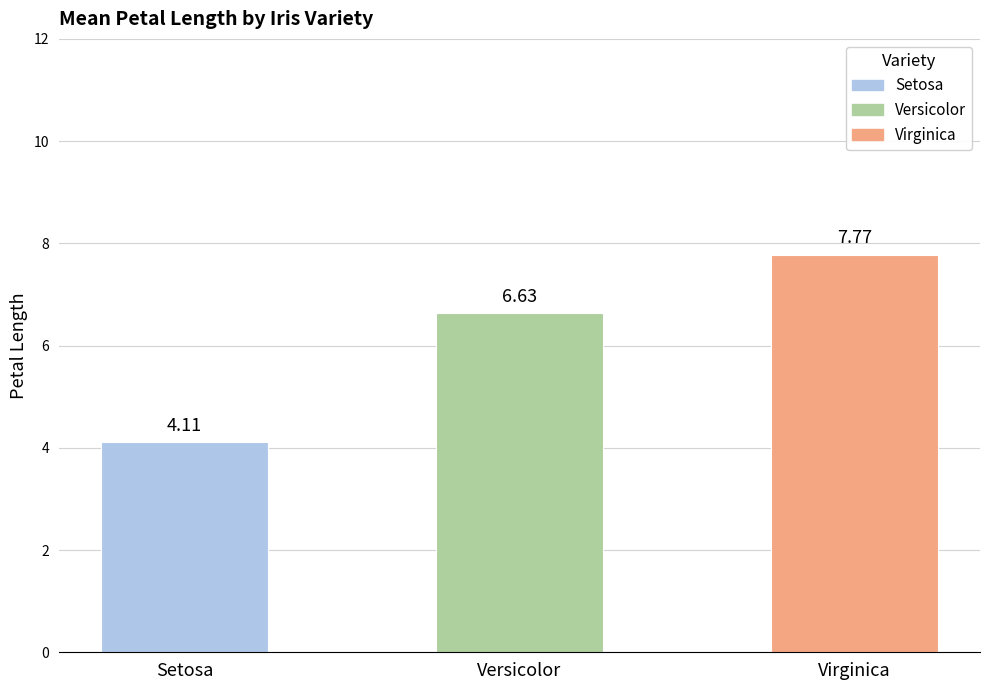

Is it true that the value at Setosa is 7.0?

False